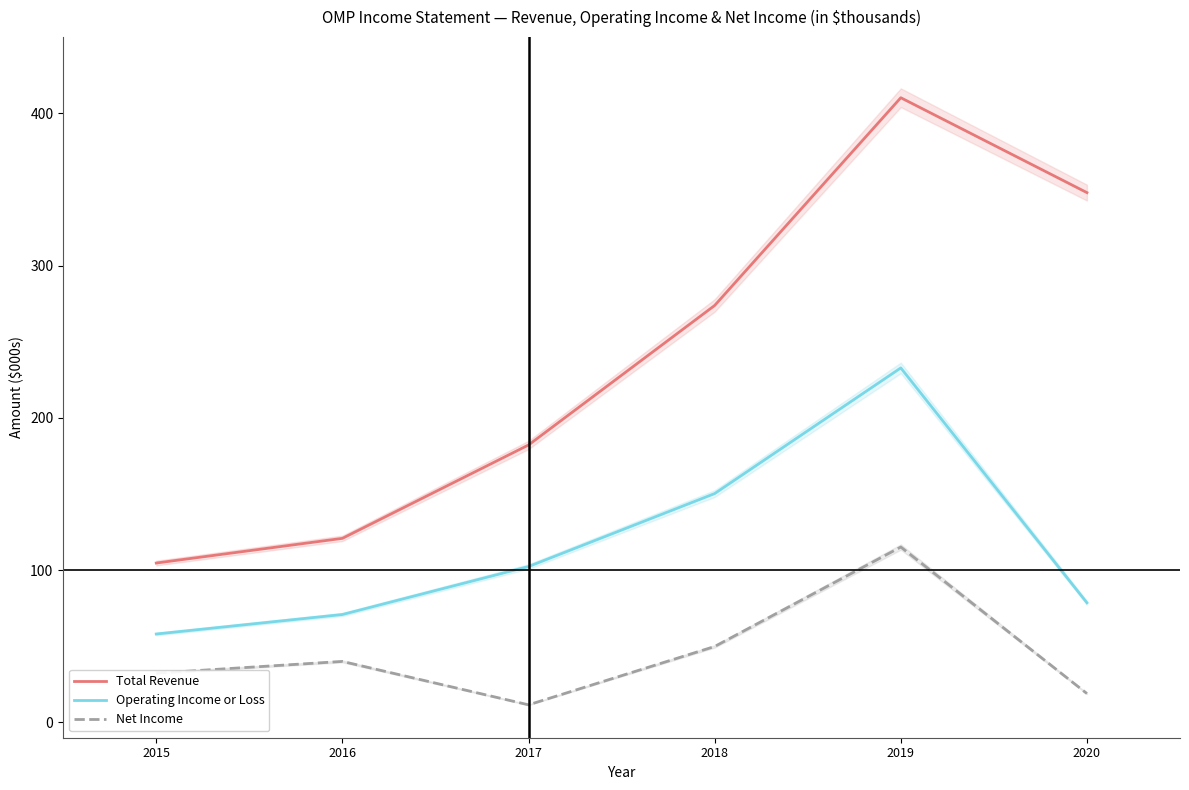

How many lines are shown in the chart?

3